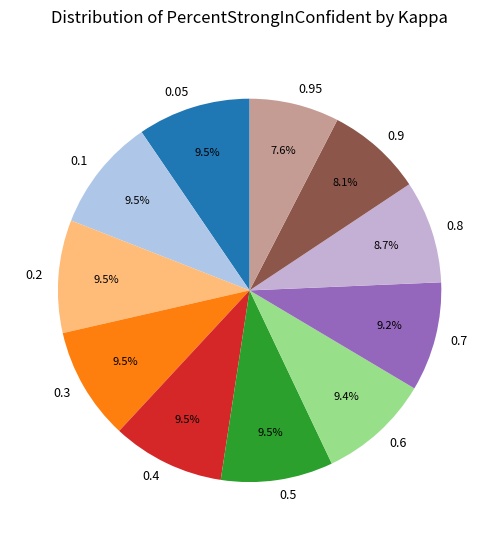

Rank the categories by value from highest to lowest.

0.05, 0.1, 0.2, 0.3, 0.4, 0.5, 0.6, 0.7, 0.8, 0.9, 0.95